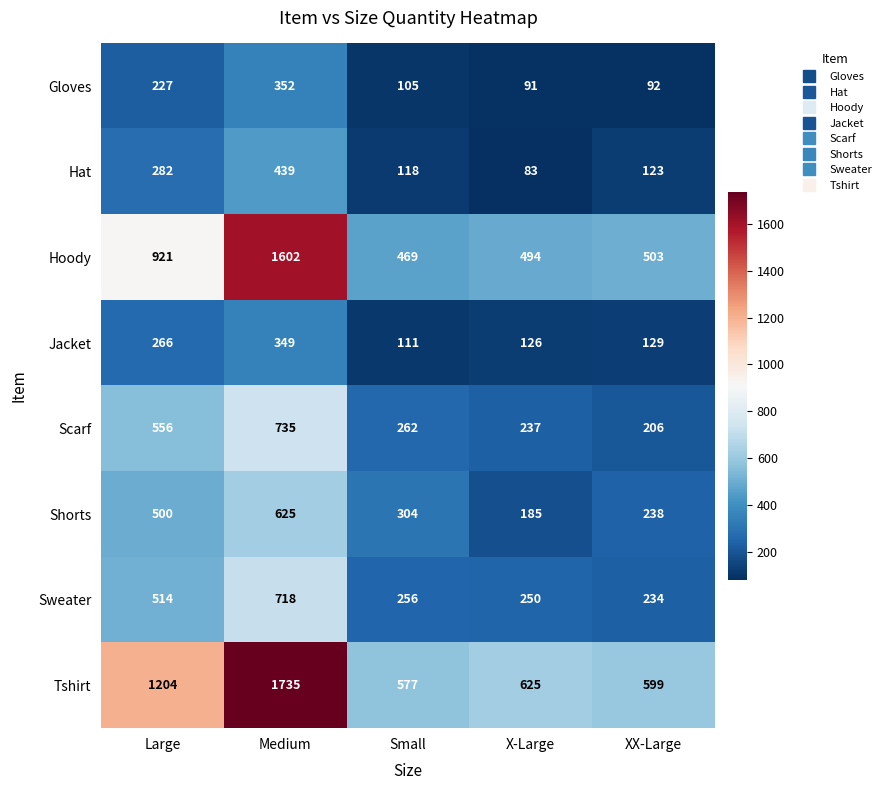

The value of Scarf at XX-Large is 206. True or false?

True